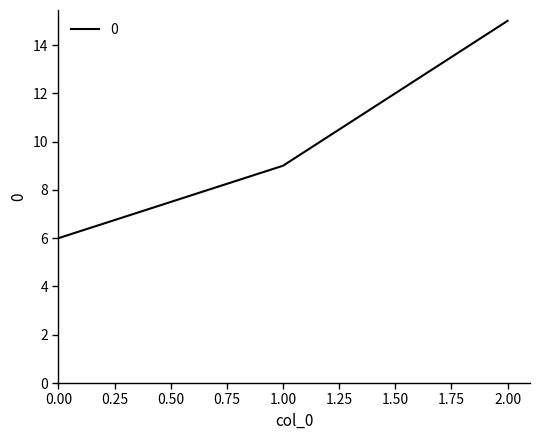

Rank the categories by value from highest to lowest.

2.00, 1.00, 0.00